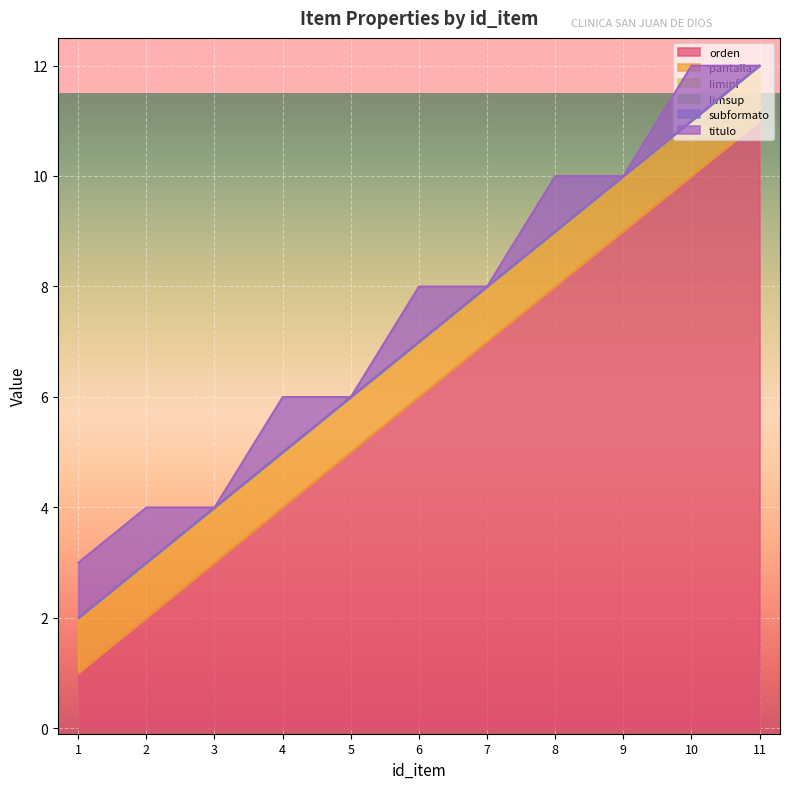

Reading right to left, extract all data points from this chart.

orden: 11=11	10=10	9=9	8=8	7=7	6=6	5=5	4=4	3=3	2=2	1=1
pantalla: 11=1	10=1	9=1	8=1	7=1	6=1	5=1	4=1	3=1	2=1	1=1
liminf: 11=0	10=0	9=0	8=0	7=0	6=0	5=0	4=0	3=0	2=0	1=0
limsup: 11=0	10=0	9=0	8=0	7=0	6=0	5=0	4=0	3=0	2=0	1=0
subformato: 11=0	10=0	9=0	8=0	7=0	6=0	5=0	4=0	3=0	2=0	1=0
titulo: 11=0	10=1	9=0	8=1	7=0	6=1	5=0	4=1	3=0	2=1	1=1